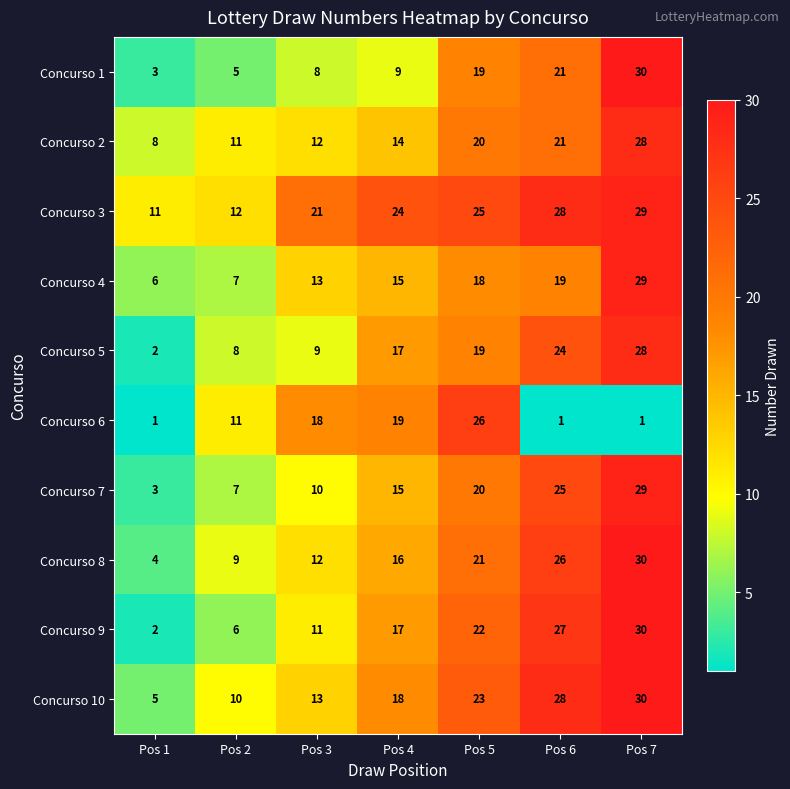

The value of Concurso 7 at Pos 4 is 24. True or false?

False